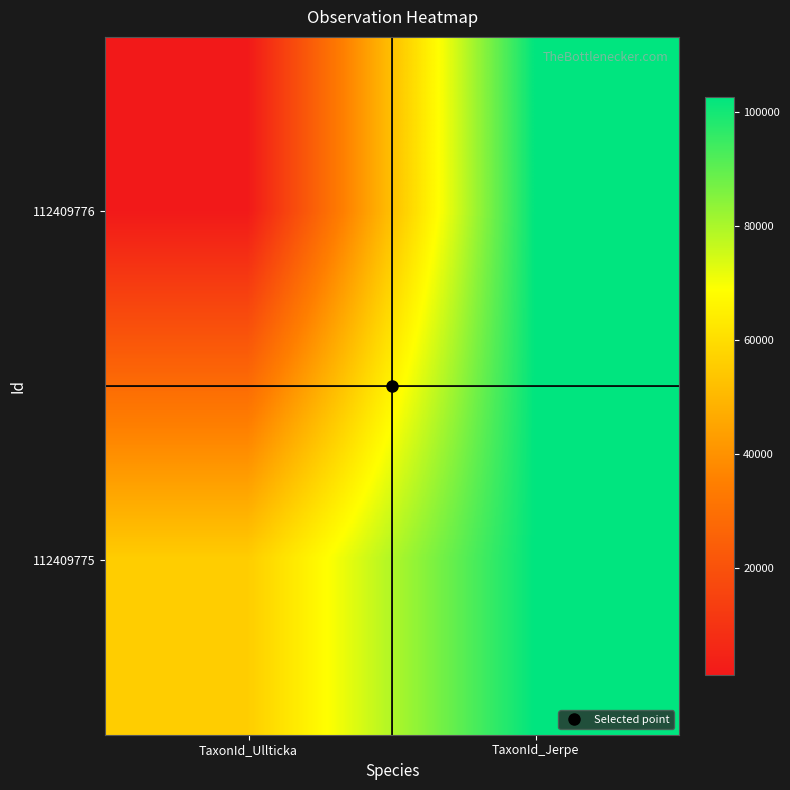

Count the number of categories in the chart.

2